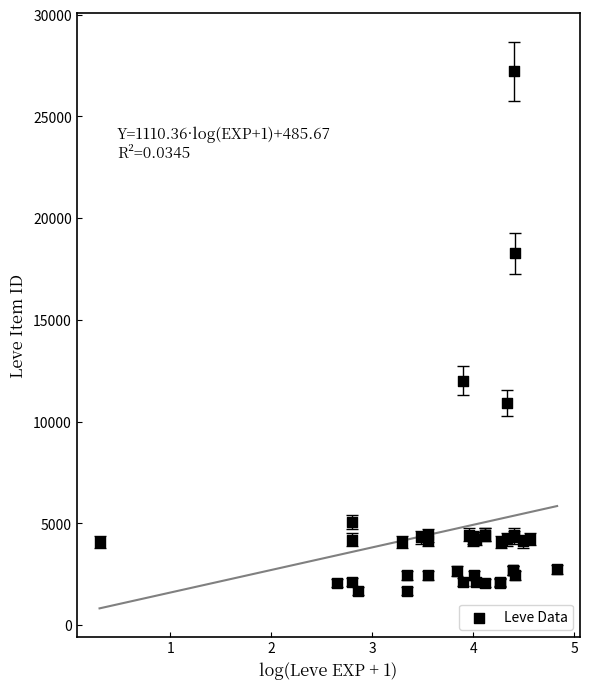

What Y value in the scatter plot is closest to 14448?

12018